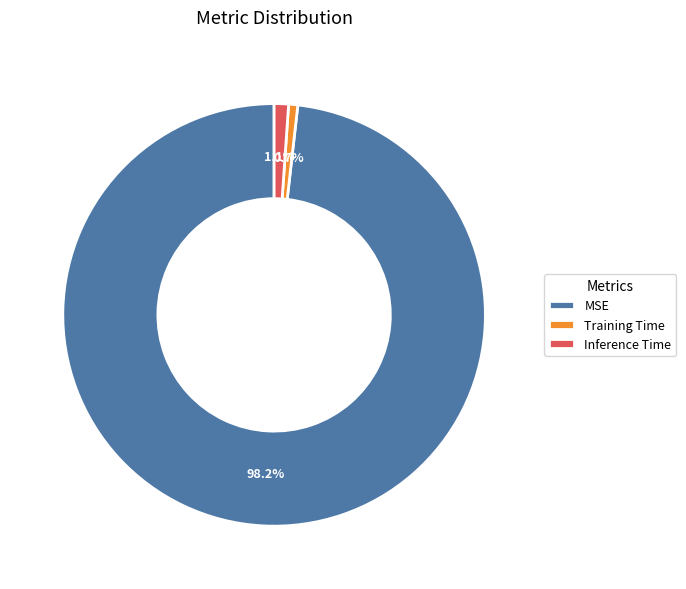

To the nearest percent, what is the average slice percentage?

33%